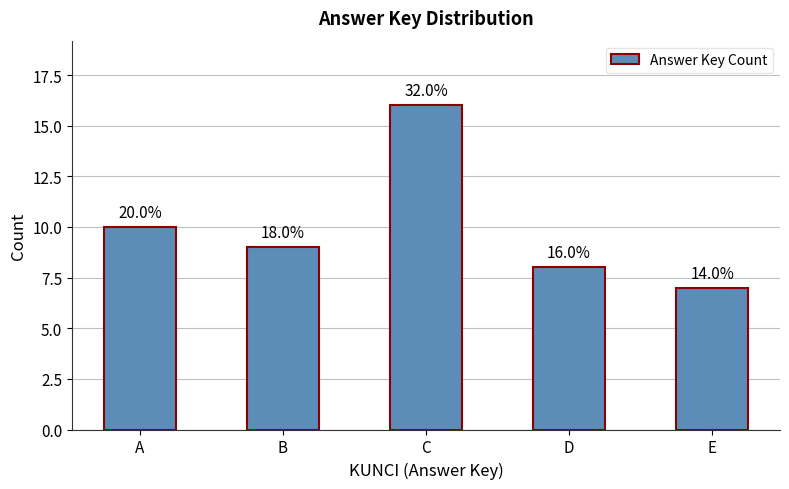

Rank the categories by value from highest to lowest.

C, A, B, D, E